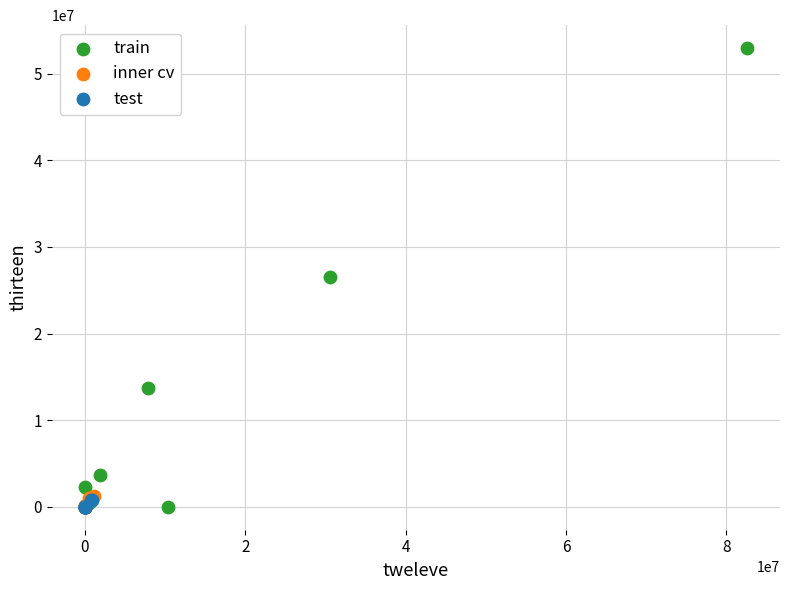

Which series has the largest Y range (max minus min)?

train